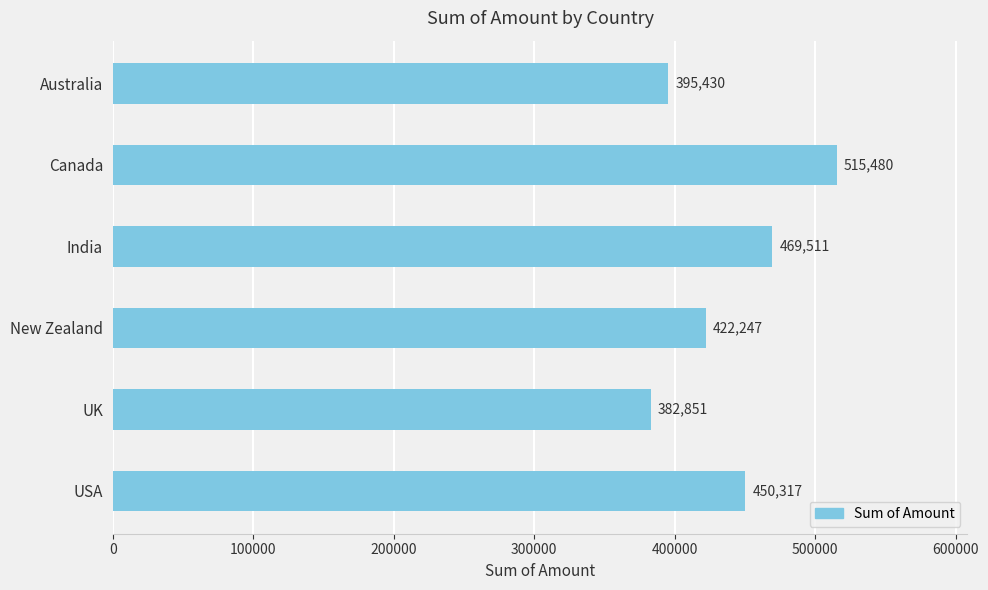

Which has a higher value, Canada or USA?

Canada